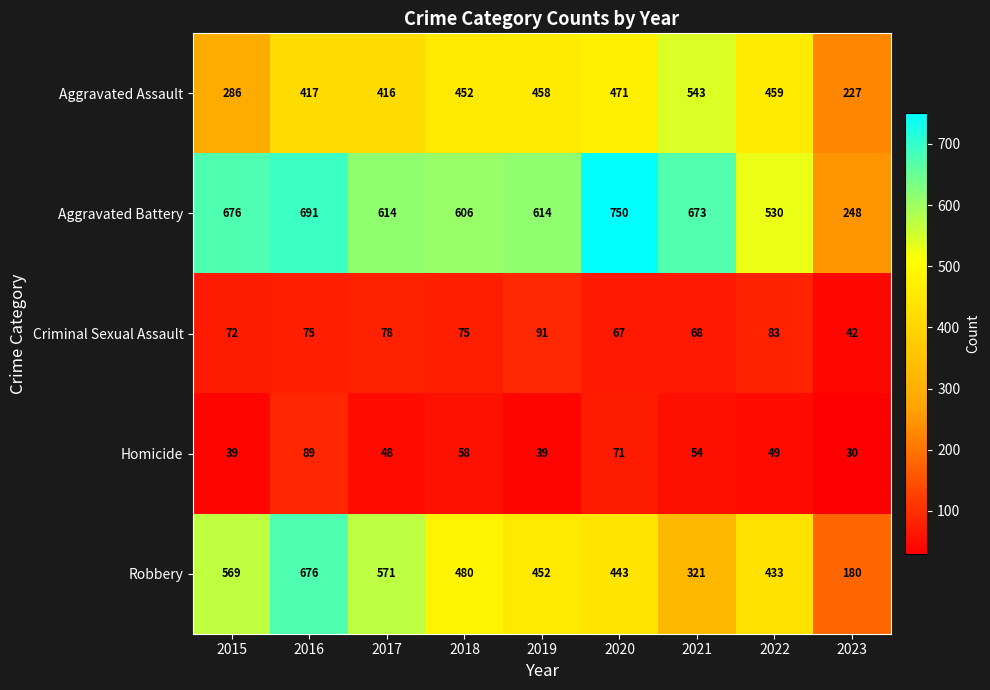

Where is Aggravated Assault nearest to the value 385?

2017